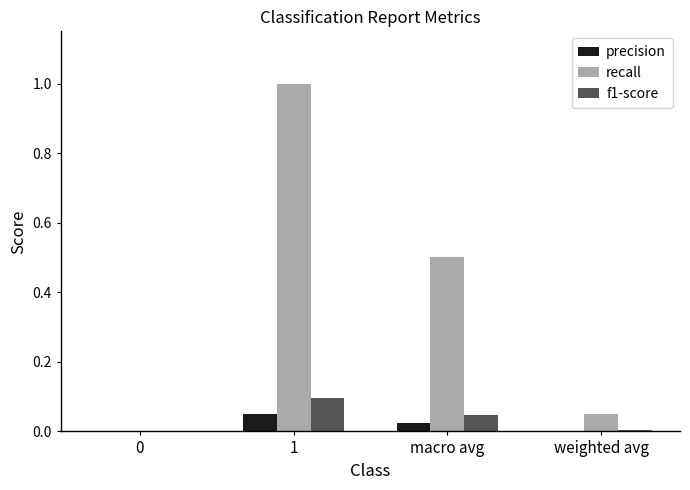

Which series has the largest total across all categories?

recall